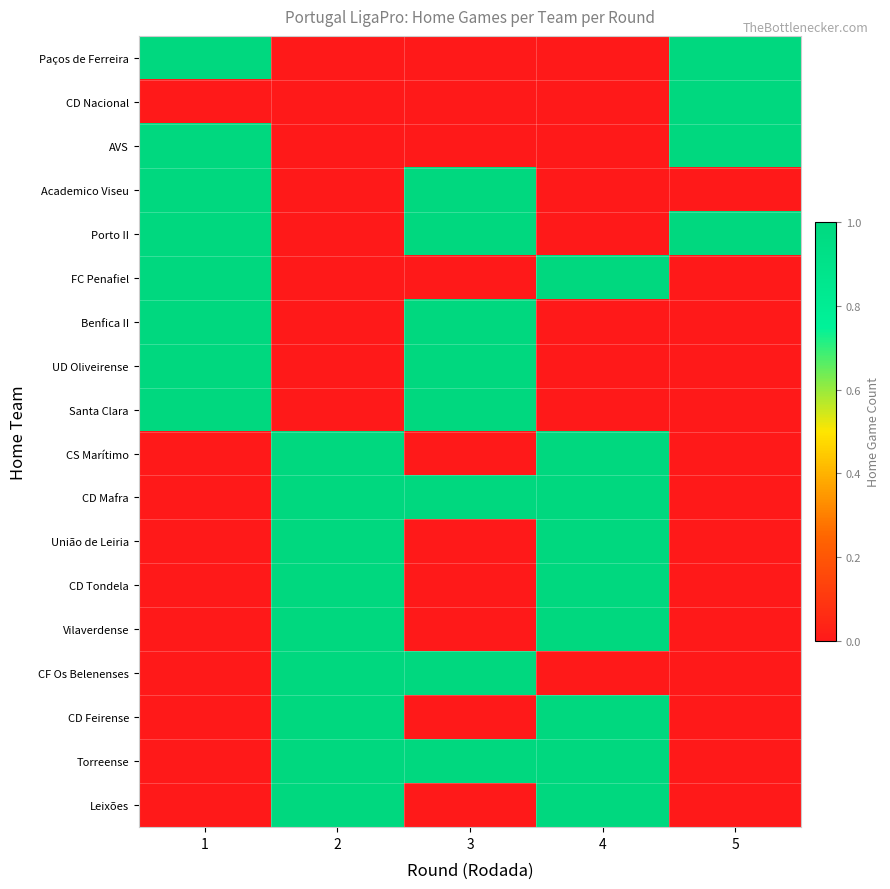

How many data points does each series have?

5